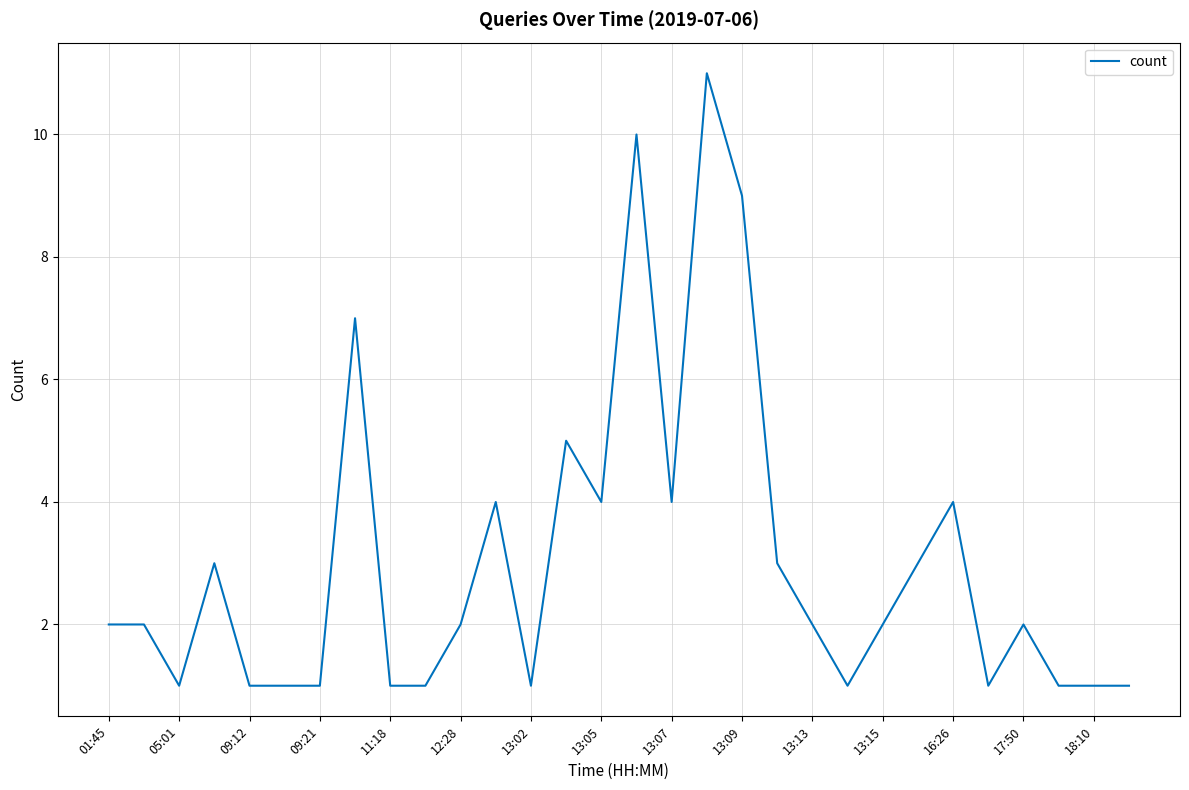

What is the maximum value shown in the chart?

11